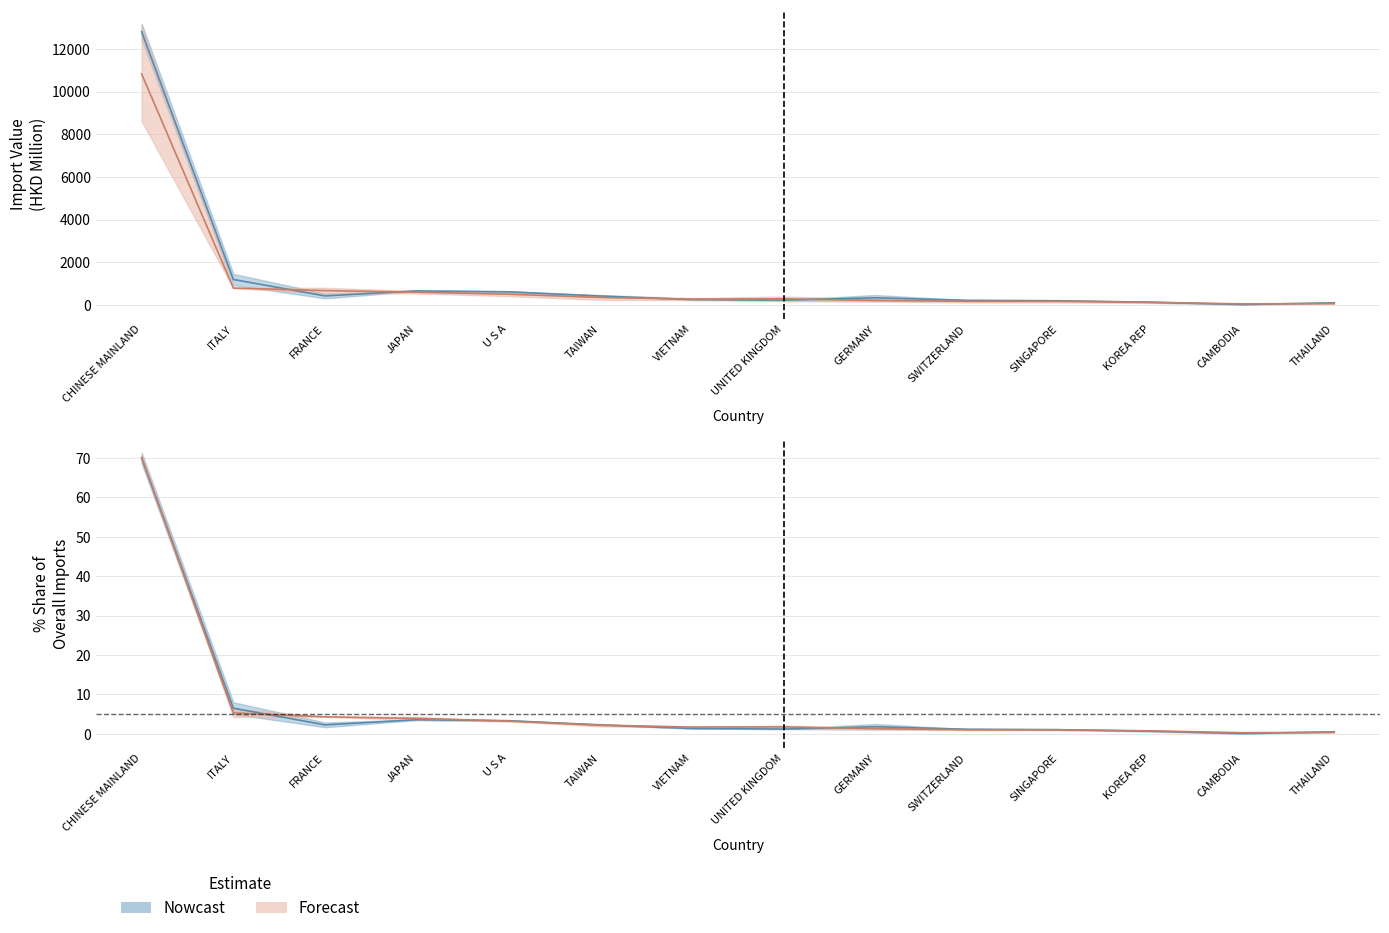

Read the 201612 value at VIETNAM.

1.3